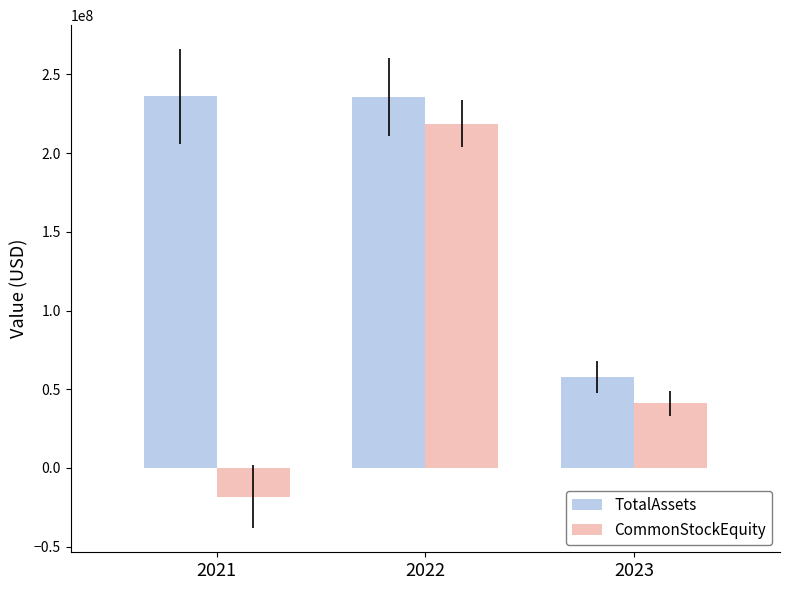

At which category is the sum across all series the highest?

2022